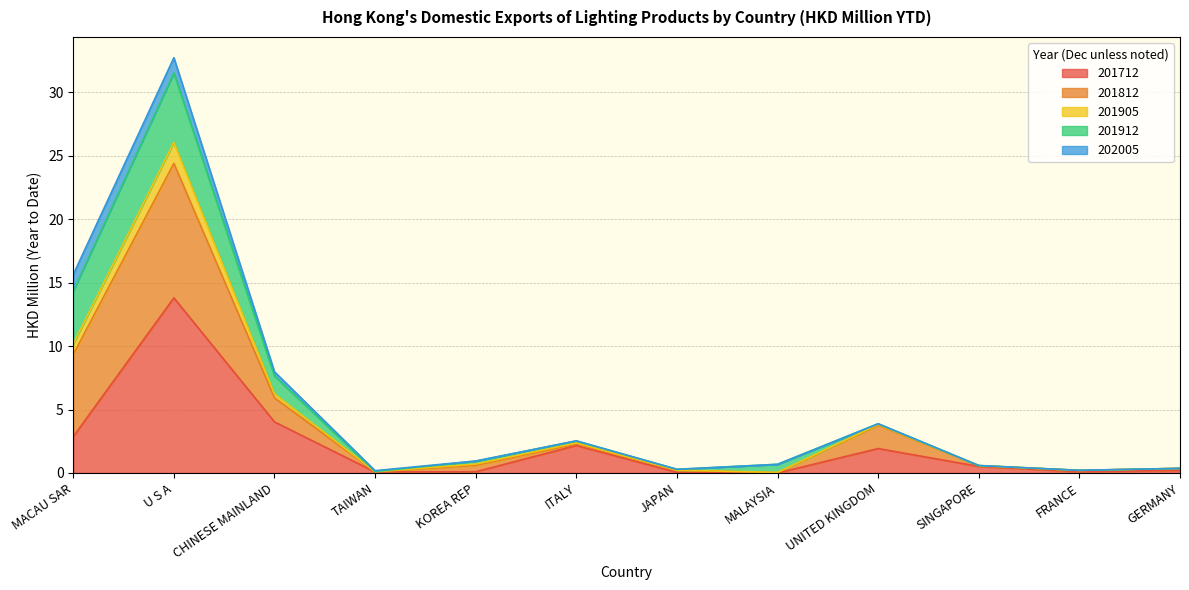

In 201712, how many points are lower than both neighbors (excluding endpoints)?

3